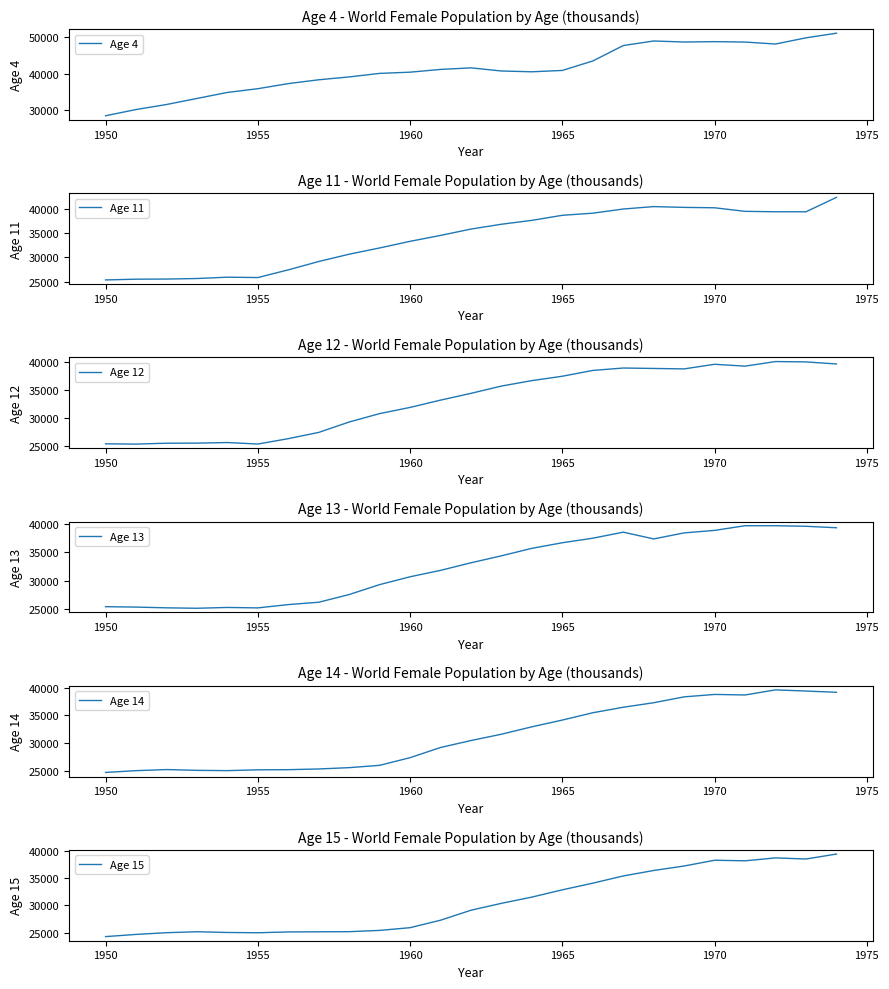

The Age 14 series shows 37585.0 at 1950. True or false?

False